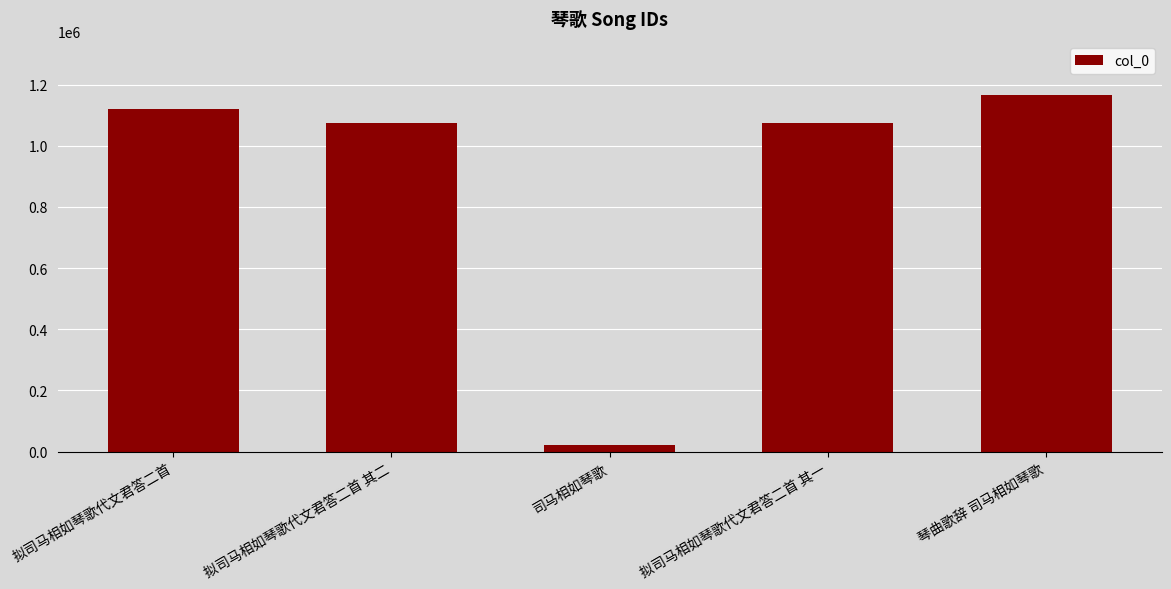

Which has a higher value, 拟司马相如琴歌代文君答二首 其二 or 司马相如琴歌?

拟司马相如琴歌代文君答二首 其二